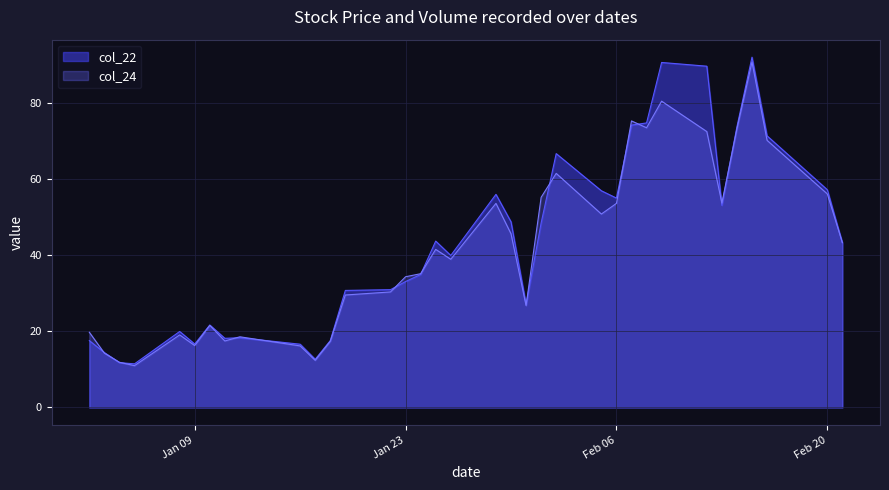

What is the value of the col_22 point at the 18th from the left?

40.0